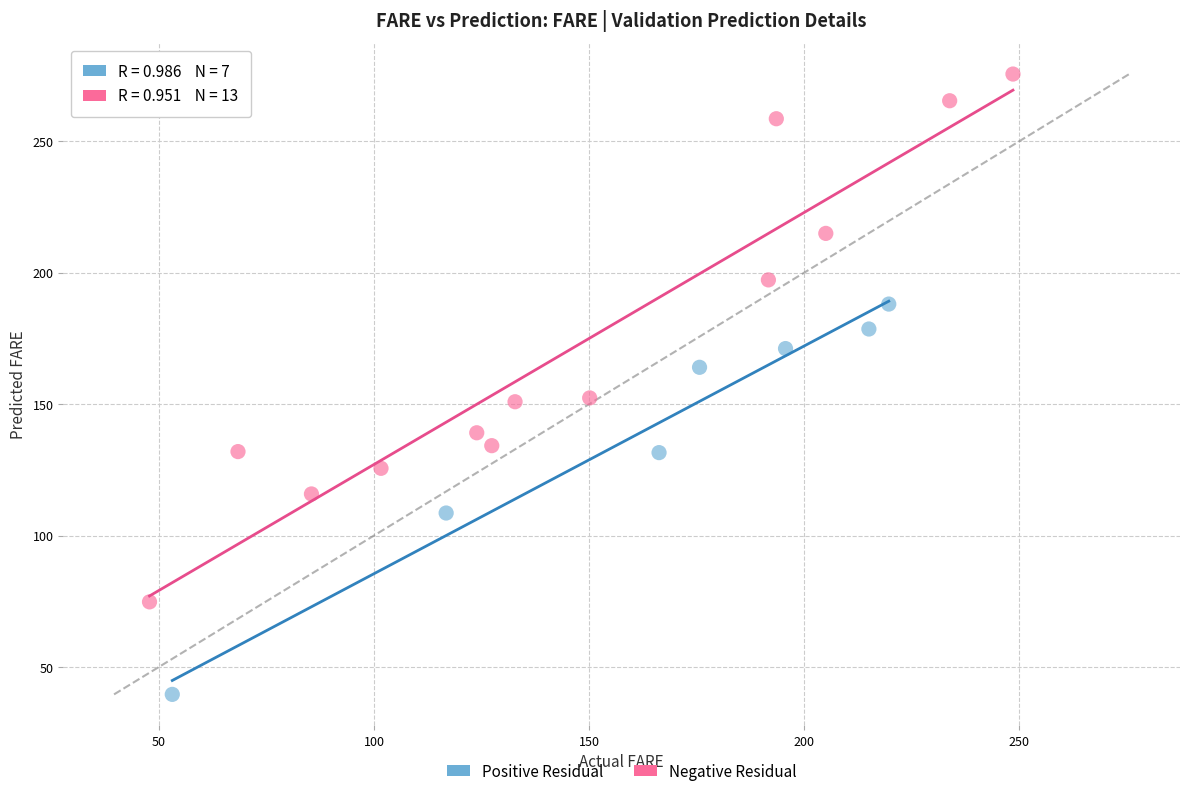

Which series contains the lowest Y value?

Positive Residual